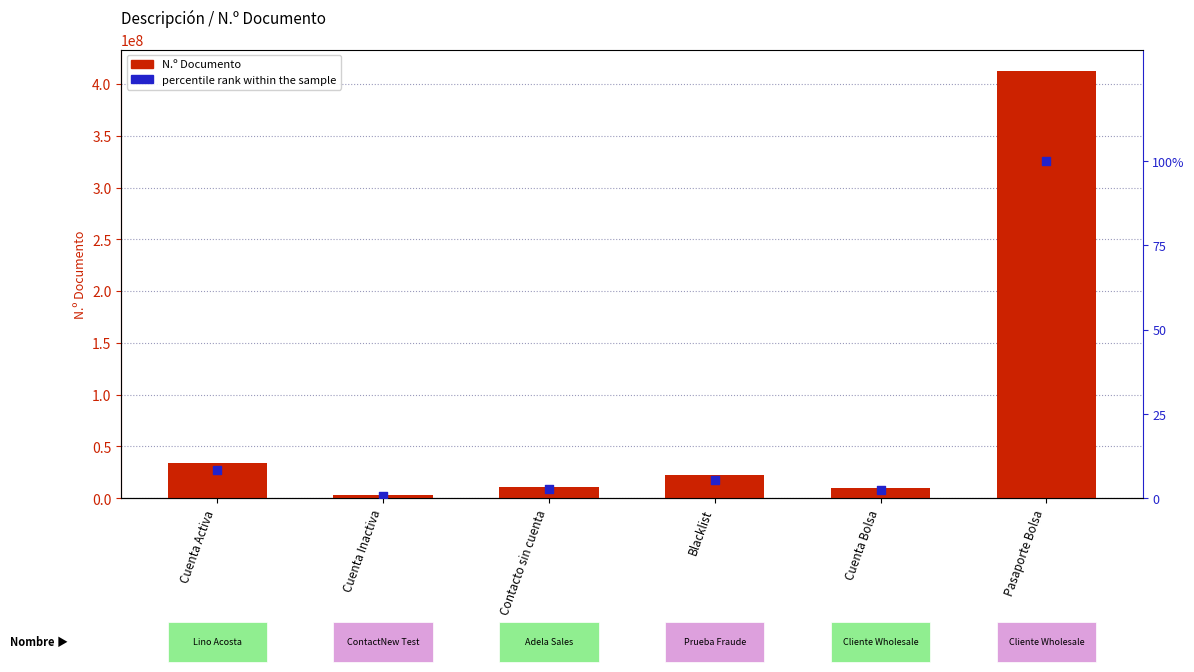

Which series has the largest Y range (max minus min)?

N.º Documento